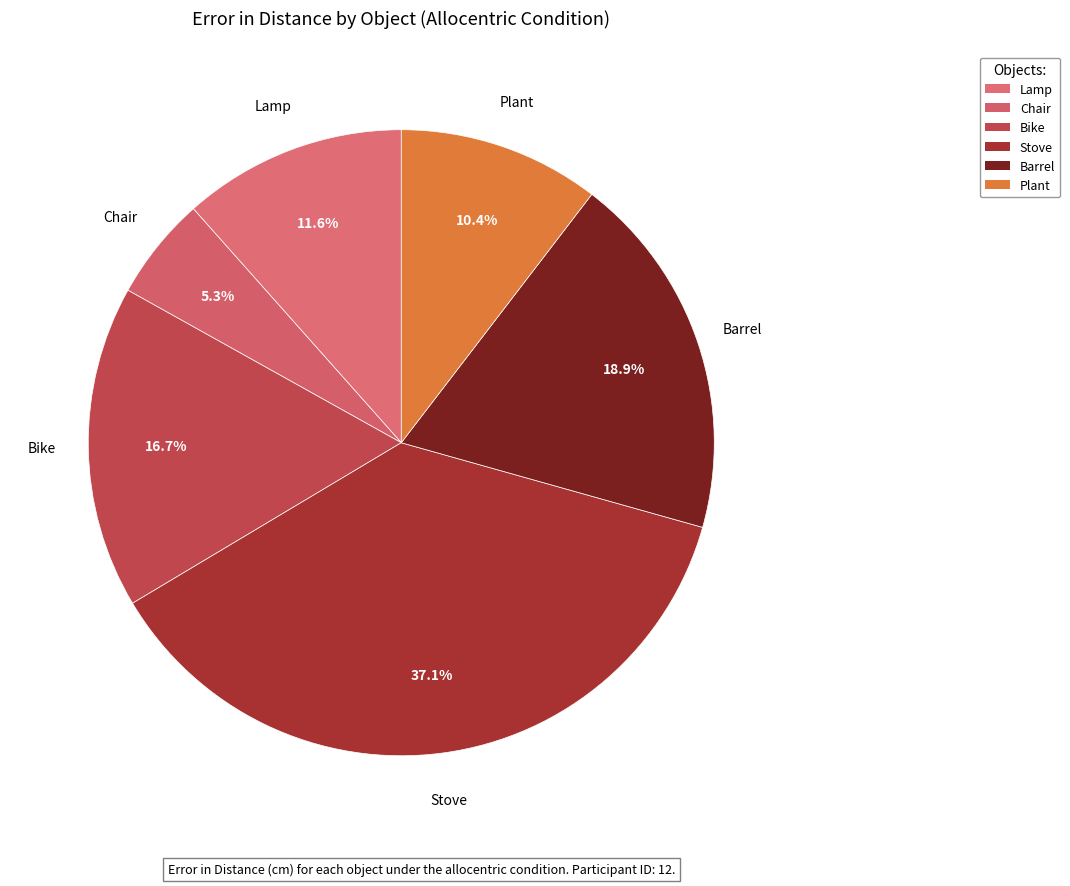

To the nearest percent, what is the difference between the Bike and Plant slice percentages?

6%